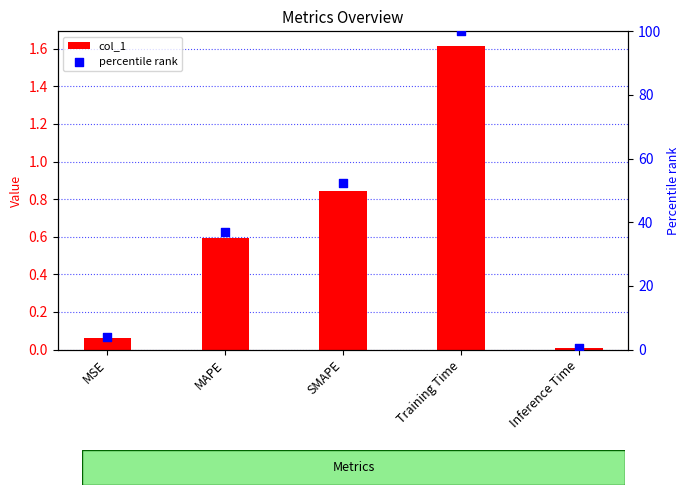

At how many categories does at least one series exceed 19?

3